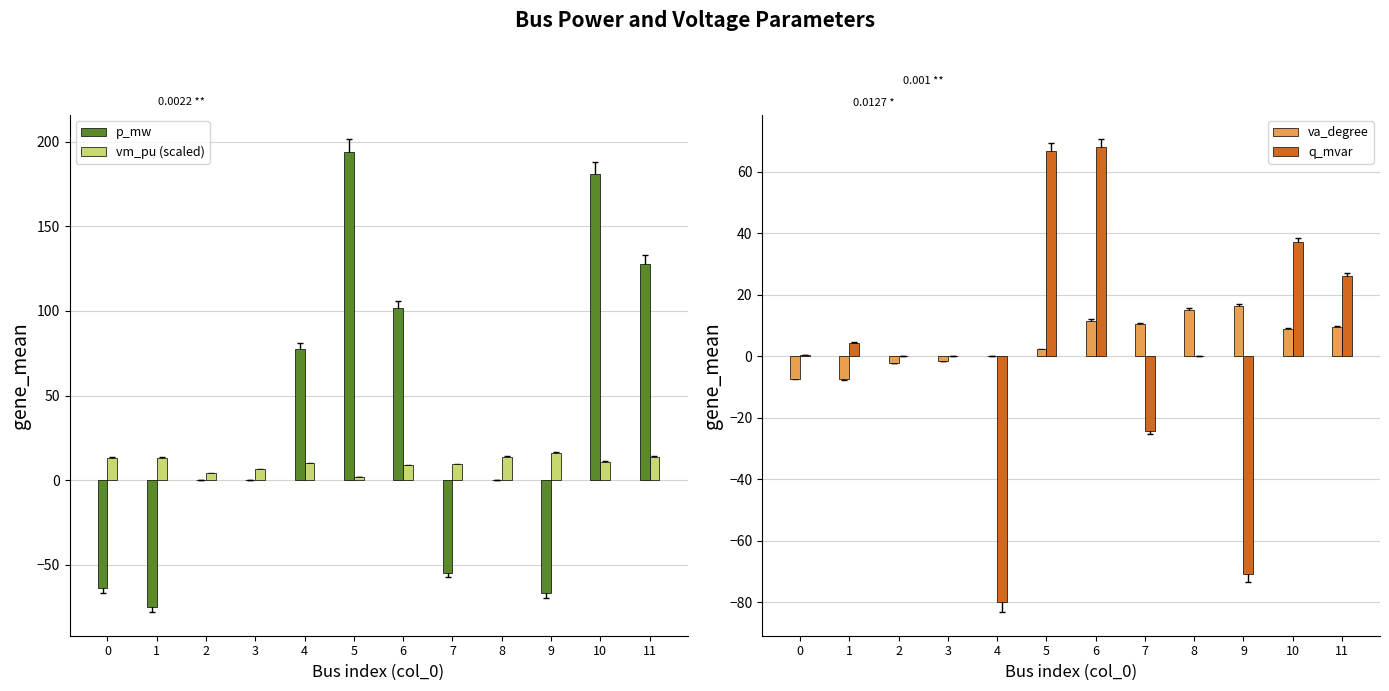

How many series are shown in this chart?

4